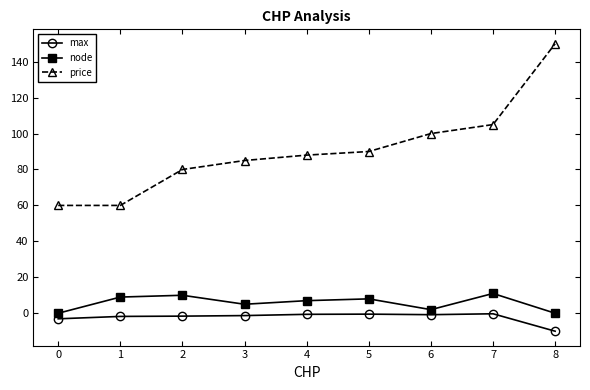

Is it true that price equals 60.0 at 0?

True